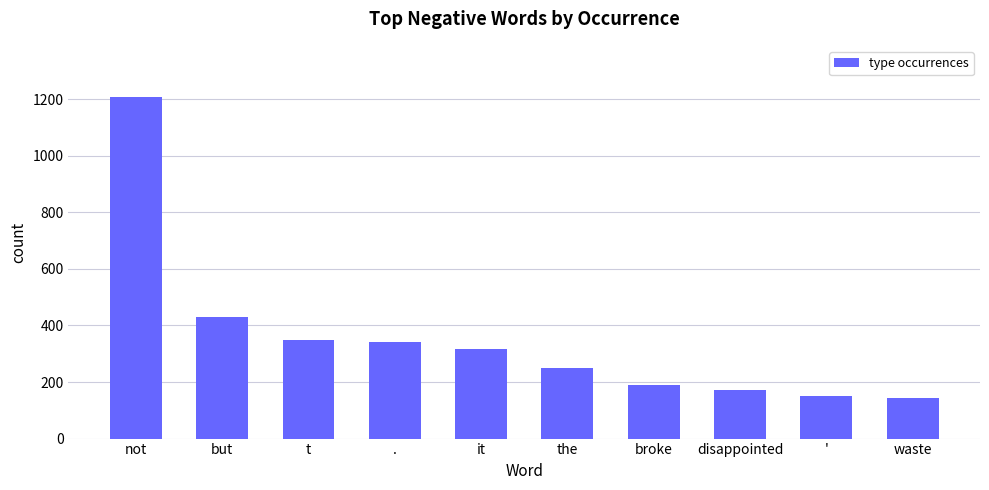

Which has a higher value, . or disappointed?

.